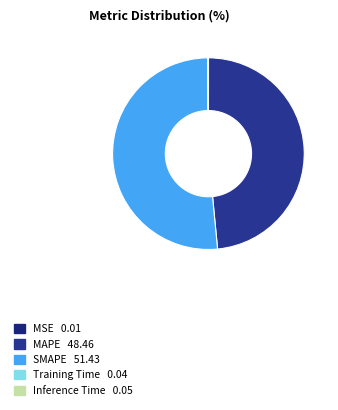

True or false: MSE accounts for 10% of the total.

False